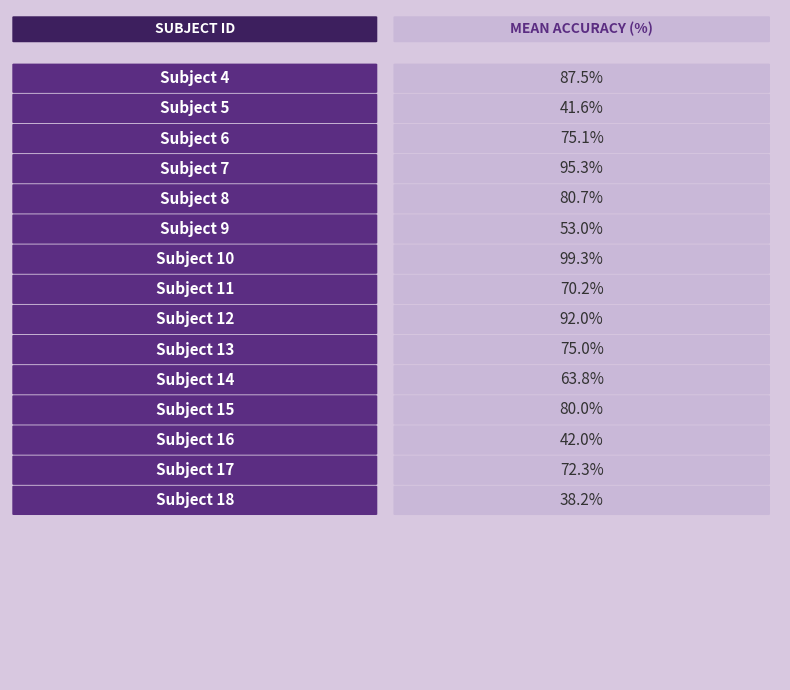

Reading left to right, list all the values displayed in this chart.

87.5	41.6	75.1	95.3	80.7	53.0	99.3	70.2	92.0	75.0	63.8	80.0	42.0	72.3	38.2